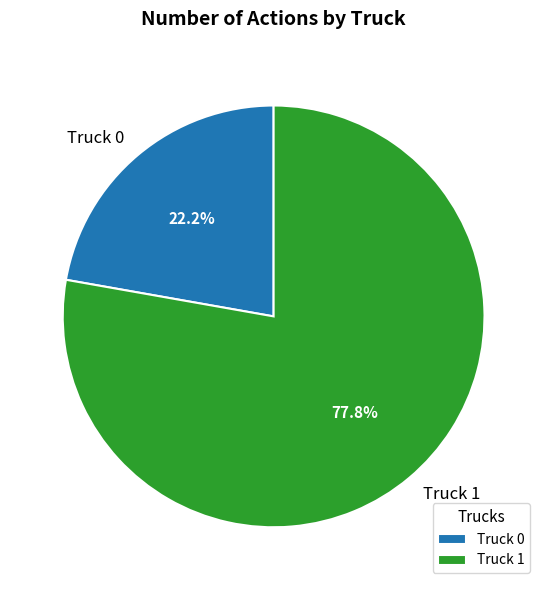

What is the largest slice in the pie chart?

Truck 1